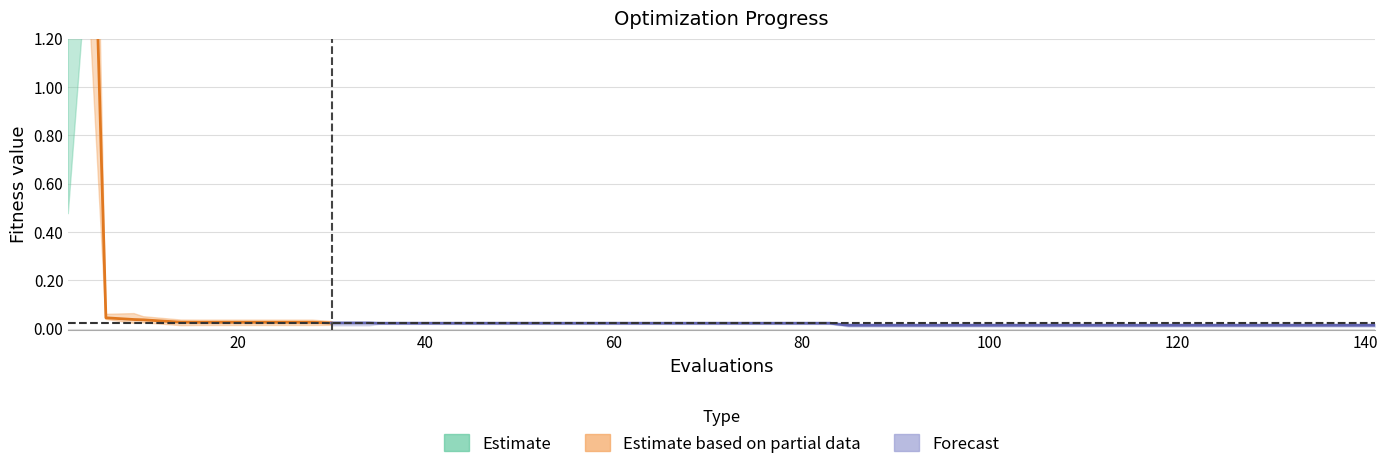

What is the average value?

2.9